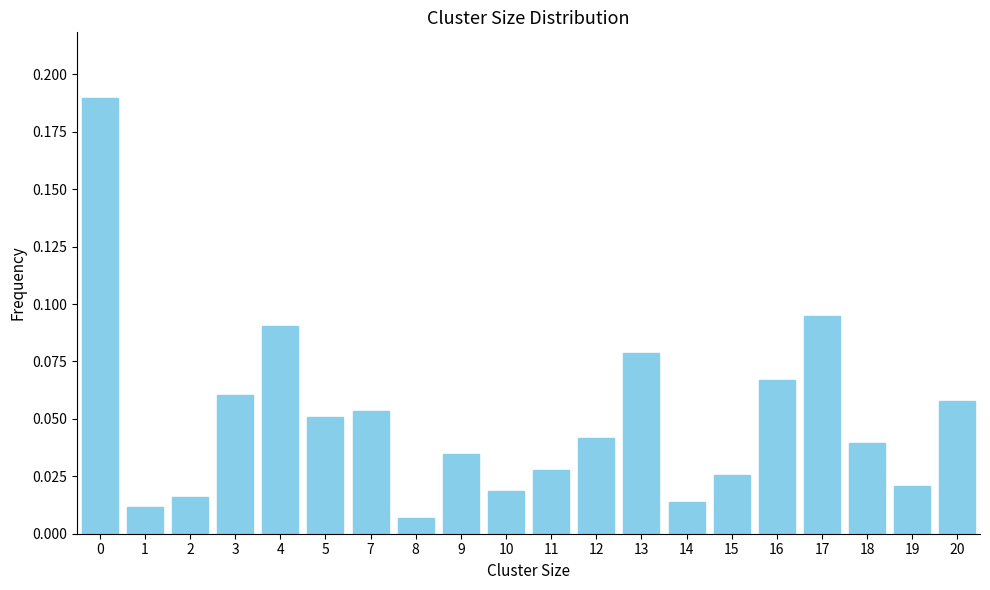

At which category does the chart reach its minimum across all series?

8